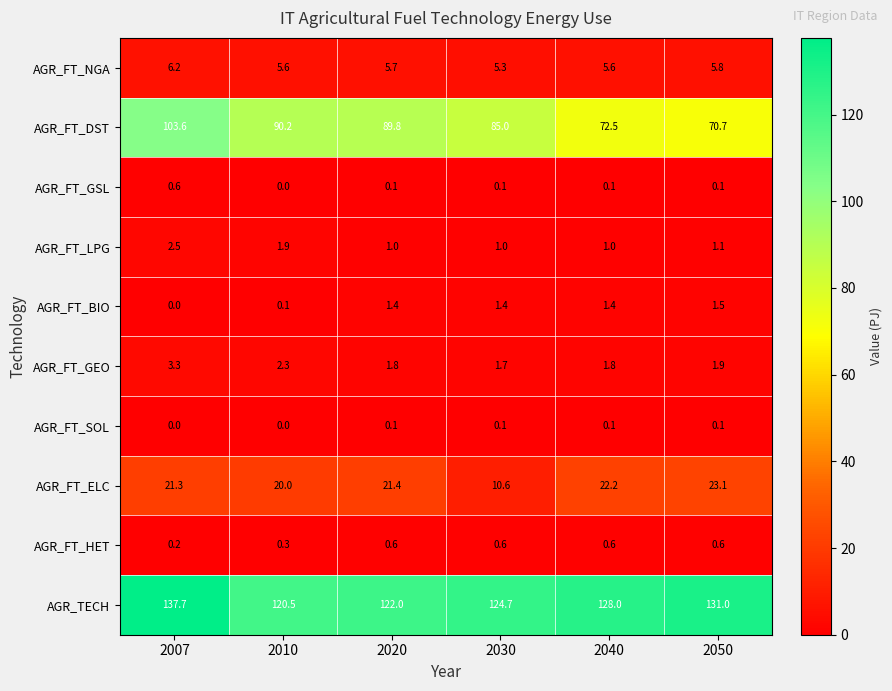

The AGR_FT_BIO series shows 1.4 at 2020. True or false?

True